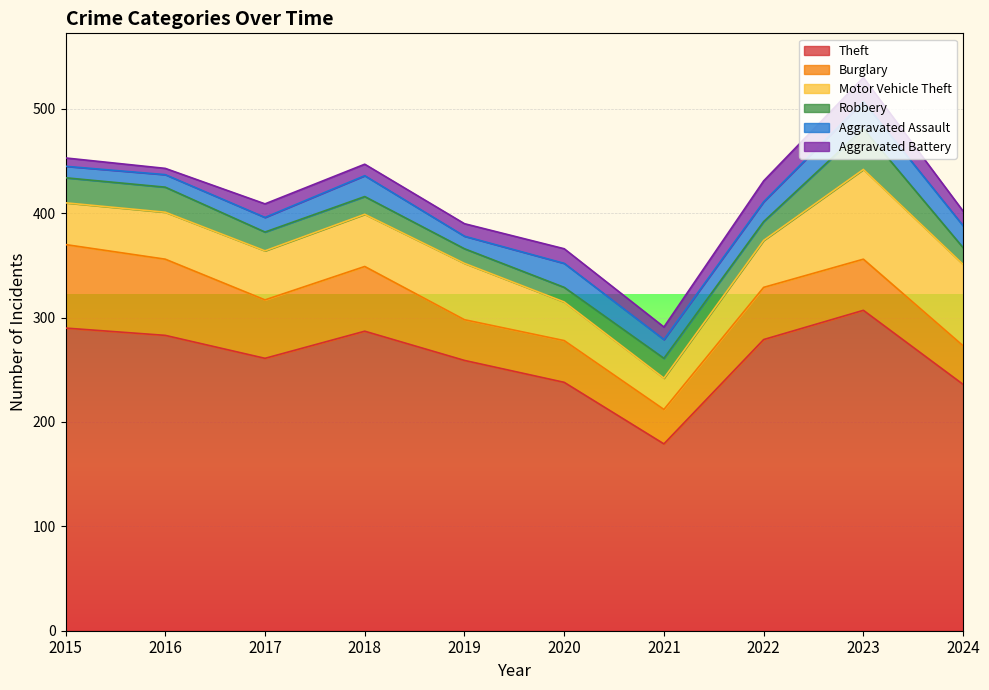

Reading left to right, transcribe all the data shown in this chart.

Theft: 290	283	261	287	259	238	179	279	307	236
Burglary: 80	73	56	62	39	40	33	50	49	37
Motor Vehicle Theft: 40	45	47	50	54	37	30	45	86	78
Robbery: 24	24	18	17	14	14	19	18	39	16
Aggravated Assault: 11	12	14	20	12	23	18	19	26	21
Aggravated Battery: 8	6	13	11	12	14	12	20	23	14